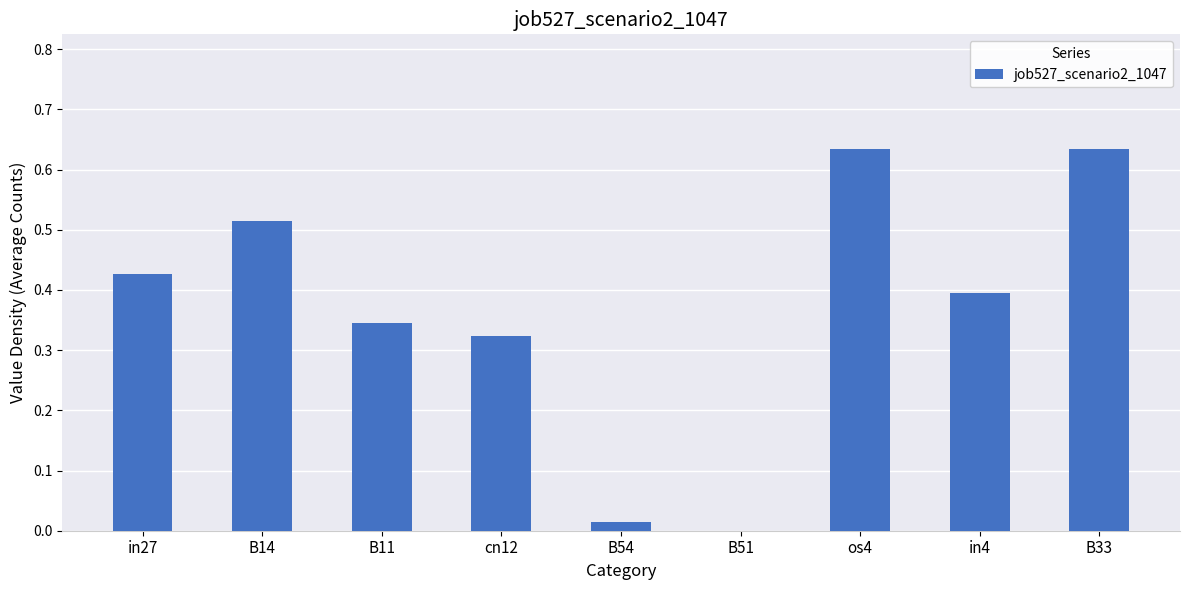

The chart shows a value of 0.4 at B33. True or false?

False